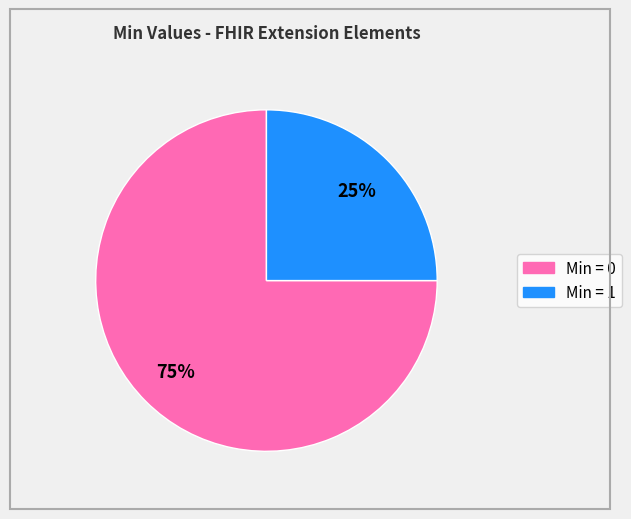

To the nearest percent, what is the average slice percentage?

50%